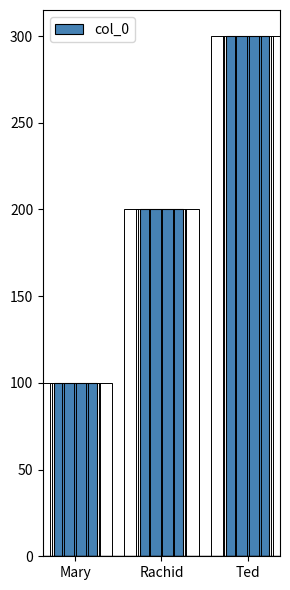

The chart shows a value of 200 at Rachid. True or false?

True